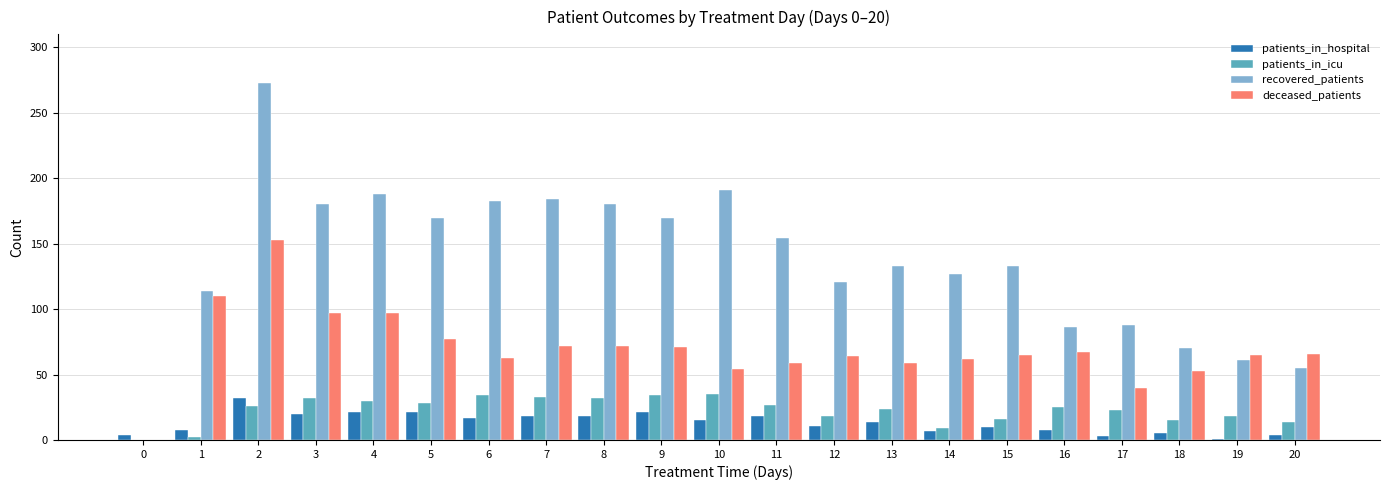

What is the sum of all patients_in_icu values?

475